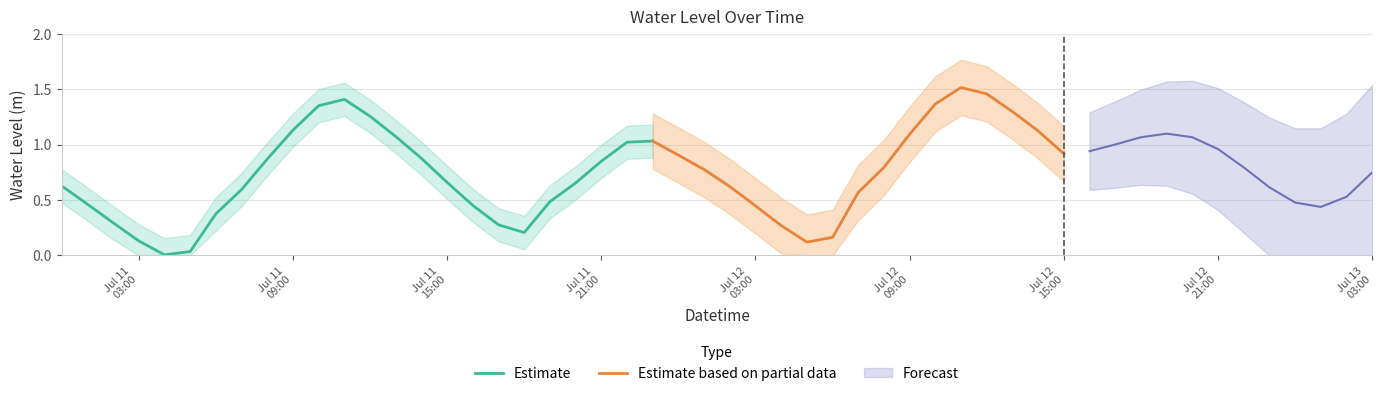

What value does the data have at 2025-07-11 13:00:00?

1.1